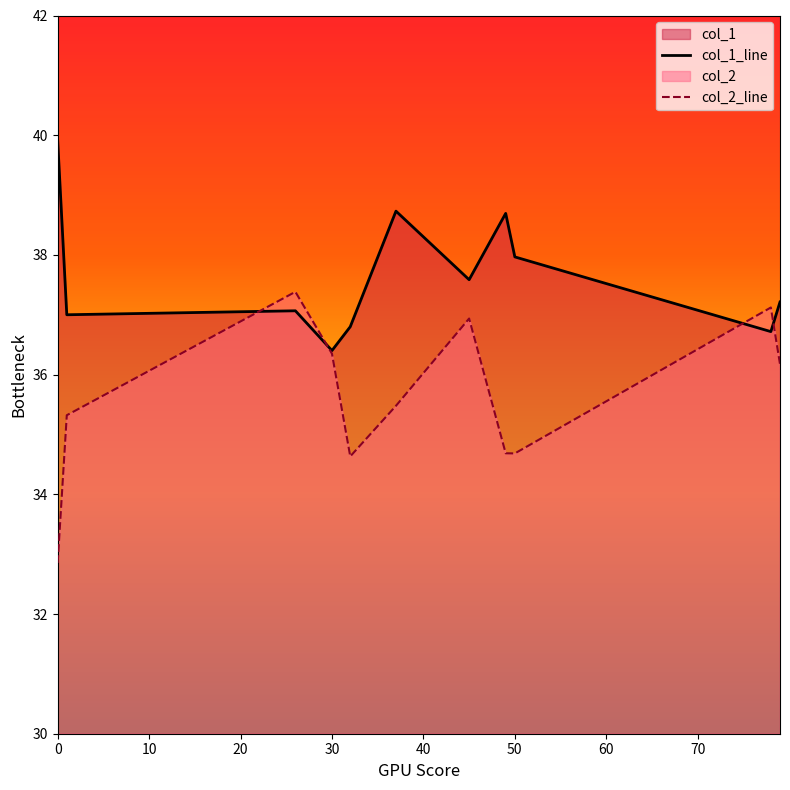

At 0, list the series in order from largest to smallest.

col_1_line, col_2_line